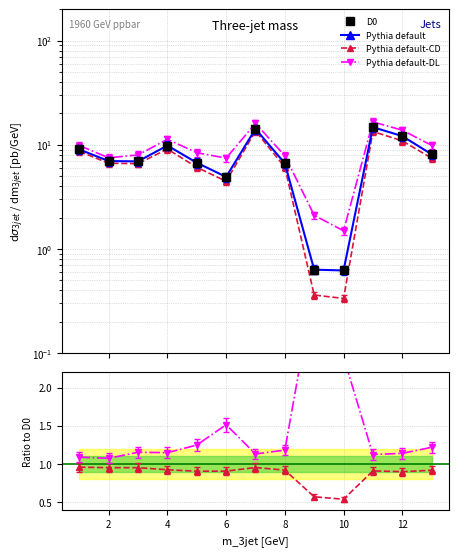

Is it true that col_2 / col_1 equals 1.0 at 4?

True